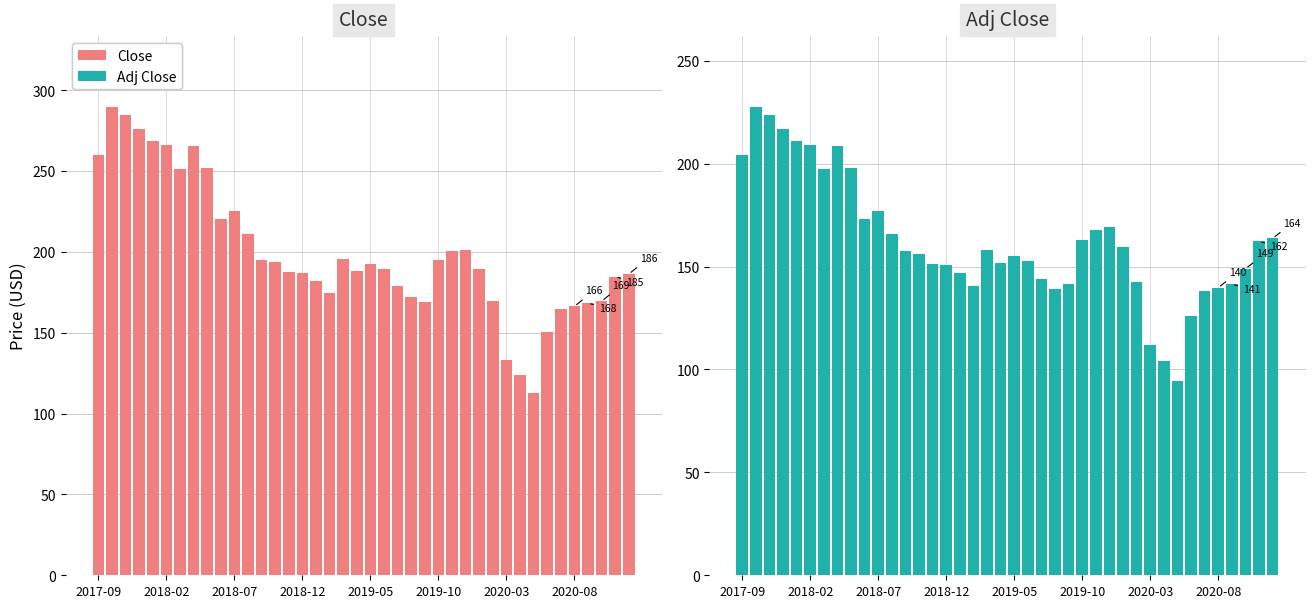

What value does the Adj Close series have at 19?

151.9